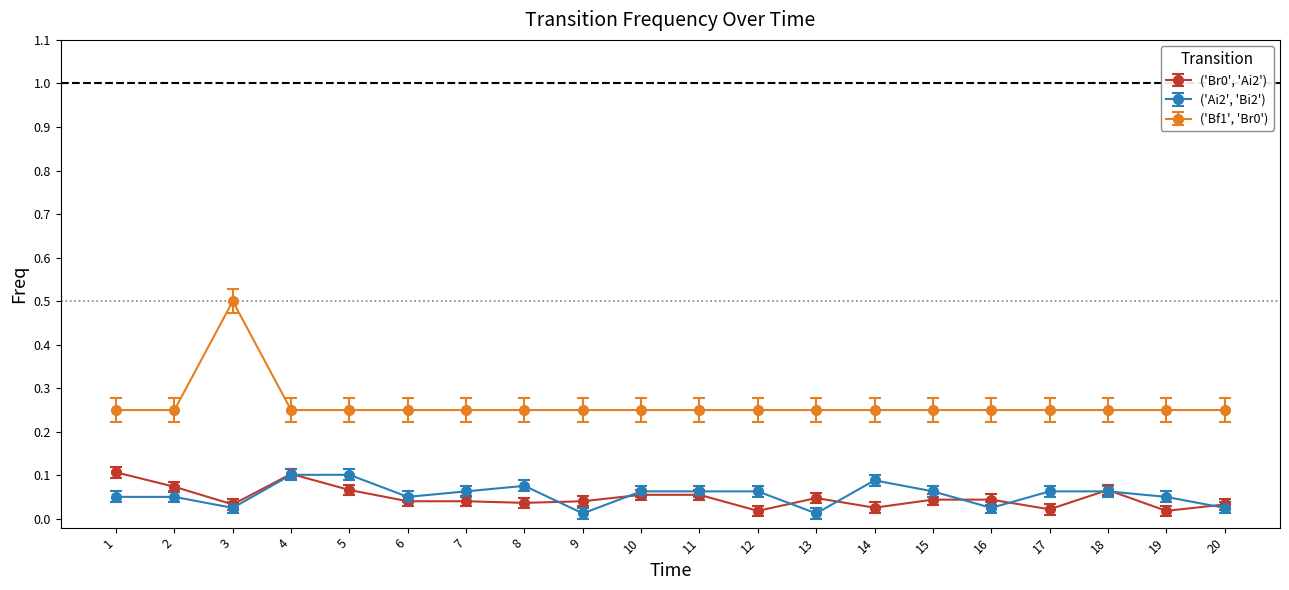

Count the ('Ai2', 'Bi2') values in the range 0 to 1.

20